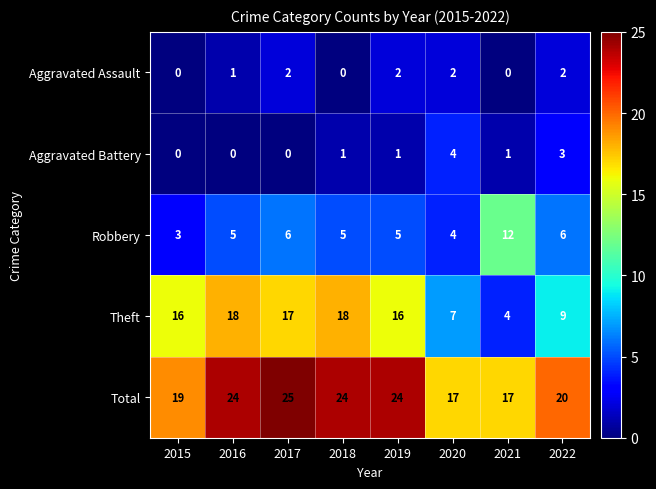

Read the Robbery value at 2019.

5